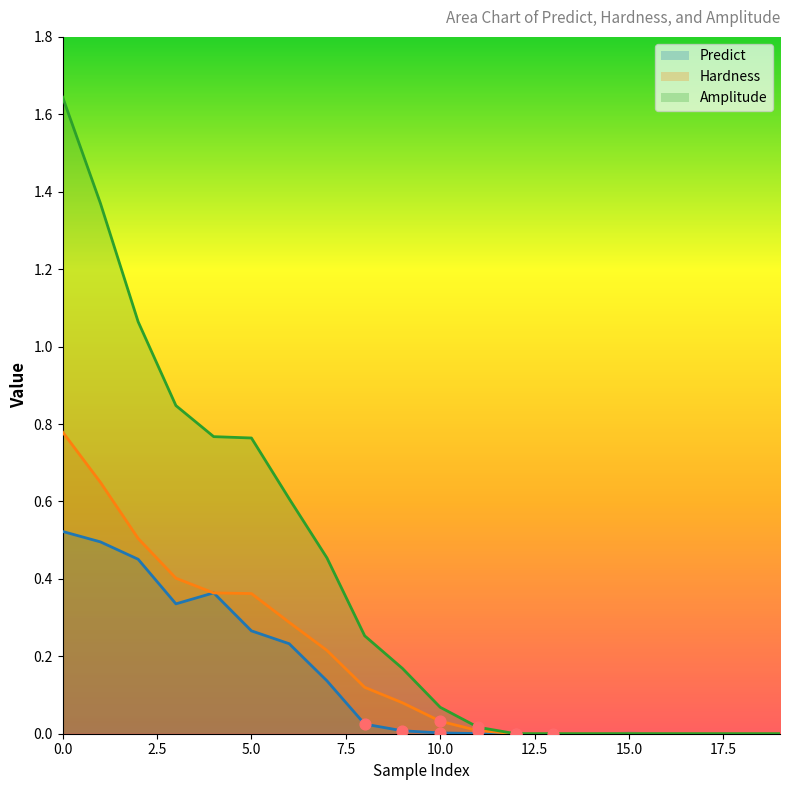

Which series contains the lowest Y value?

Predict